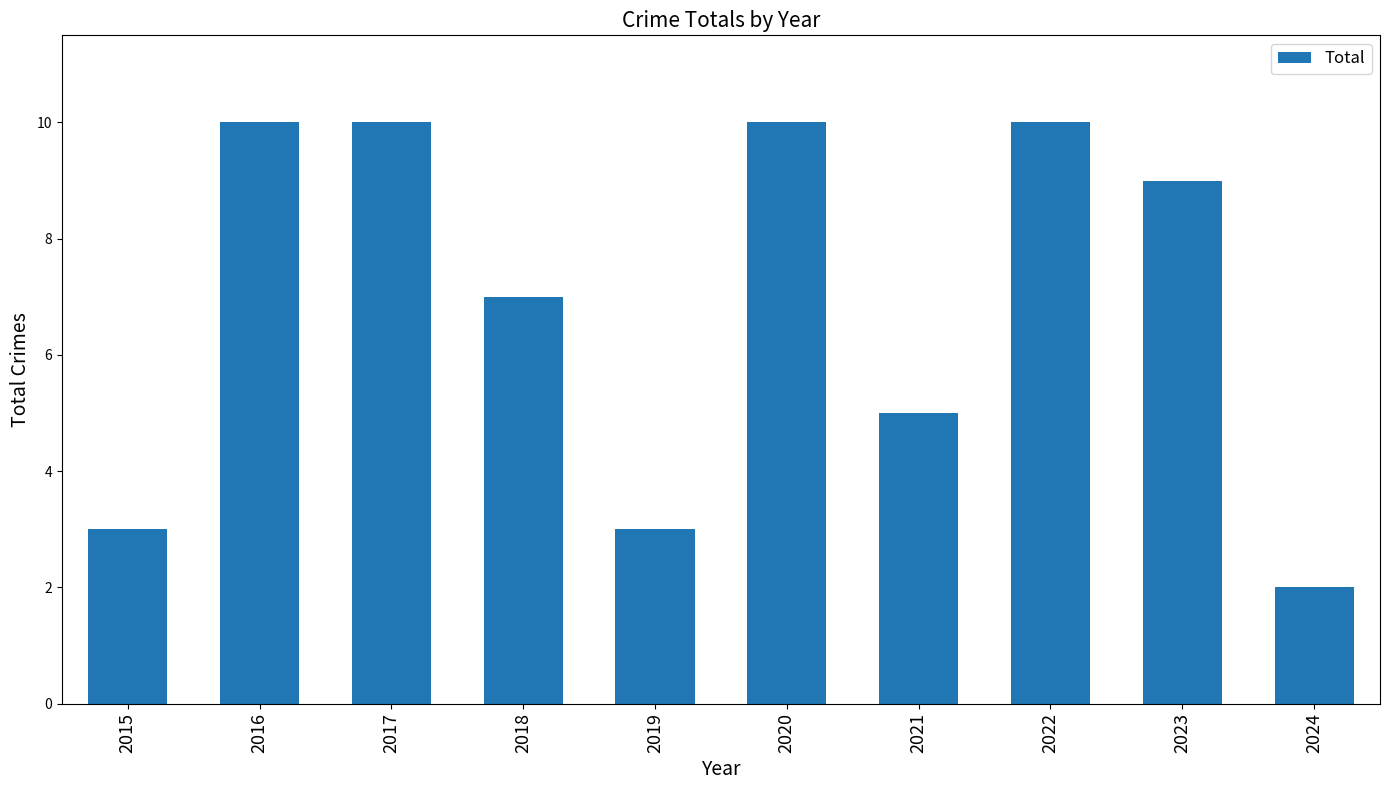

The value at 2022 is 10. True or false?

True